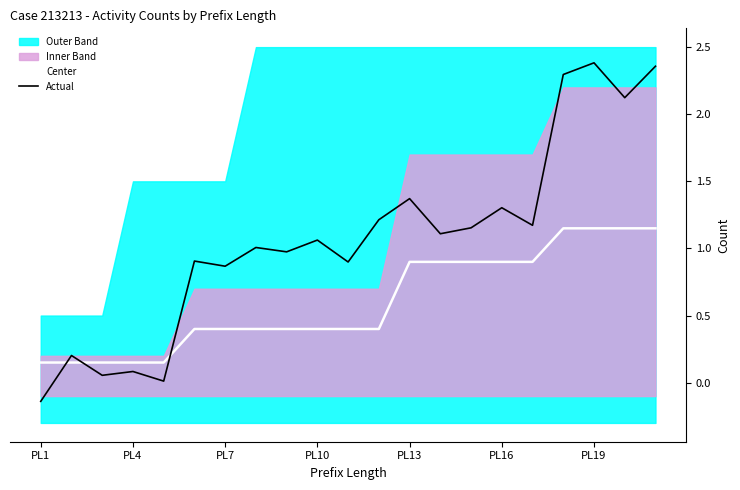

True or false: Actual has a value of 1.8 at PL16.

False